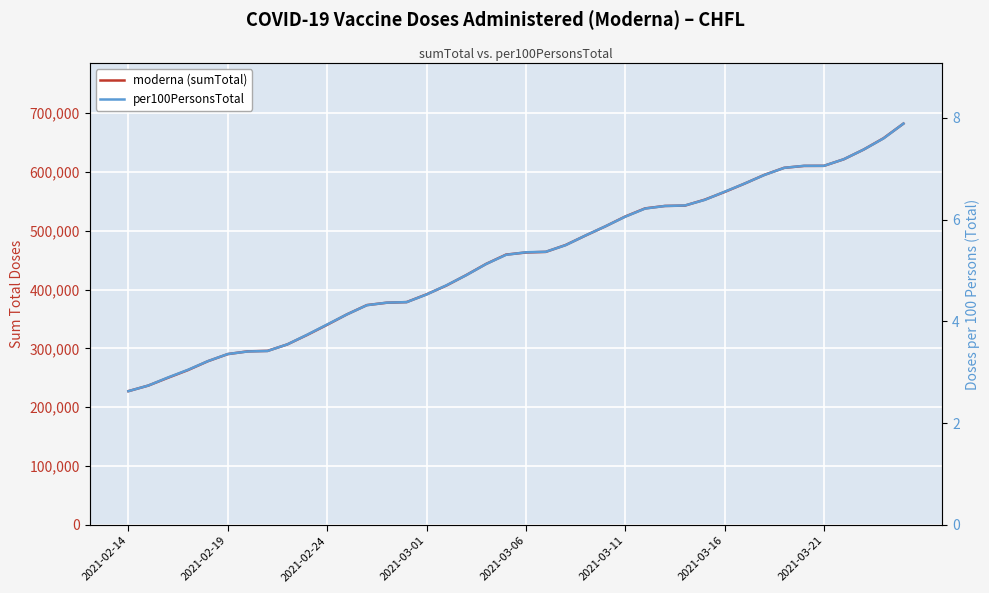

What is the minimum value for moderna (sumTotal)?

227421.0